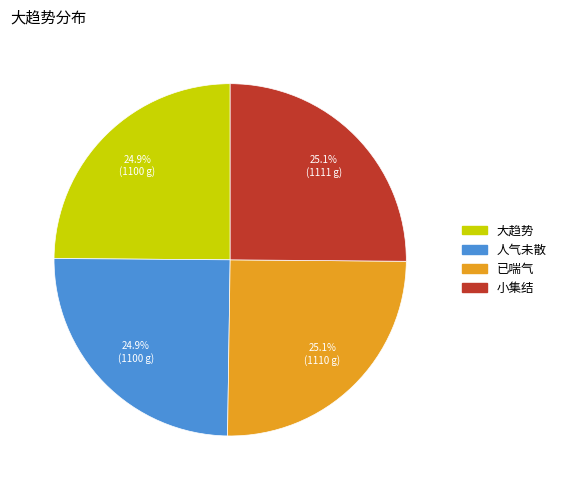

How many segments does this pie chart have?

4